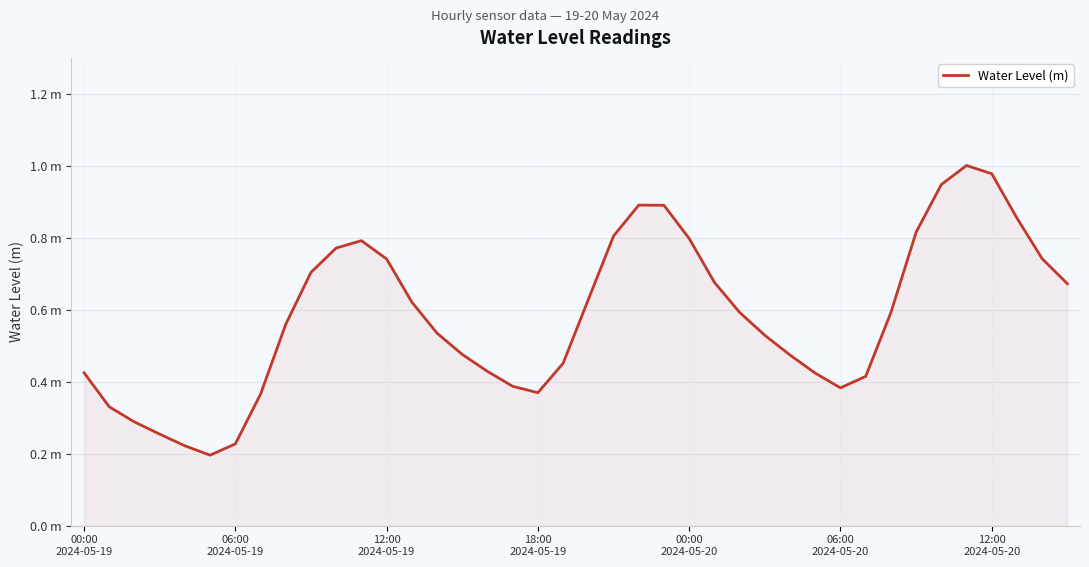

What is the label of the 8th point from the left?

7